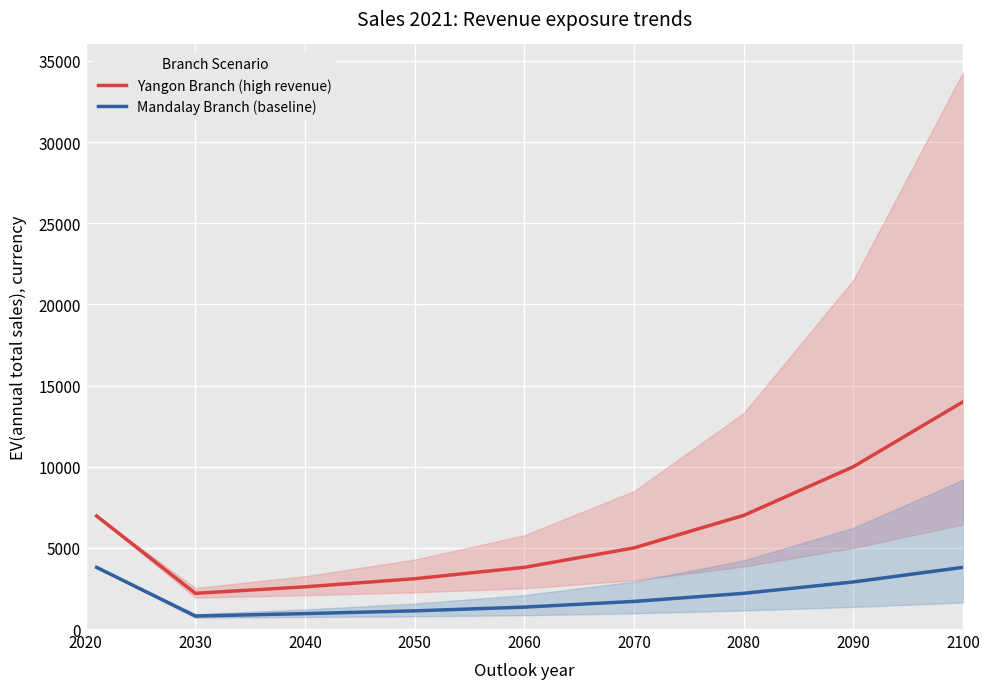

Rank the series by their average value, from lowest to highest.

Mandalay Branch (baseline), Yangon Branch (high revenue)